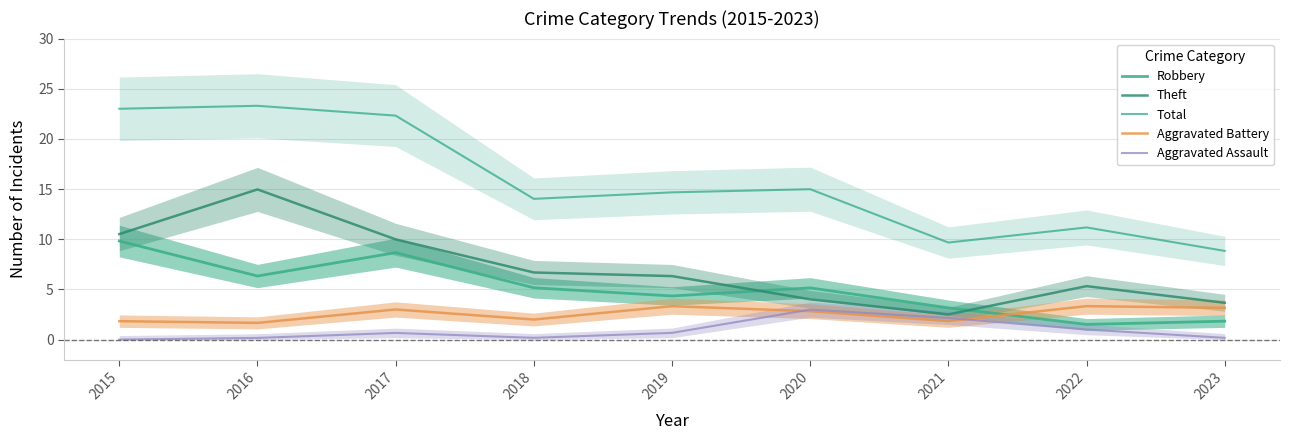

Which label corresponds to the smallest value in the chart?

2015